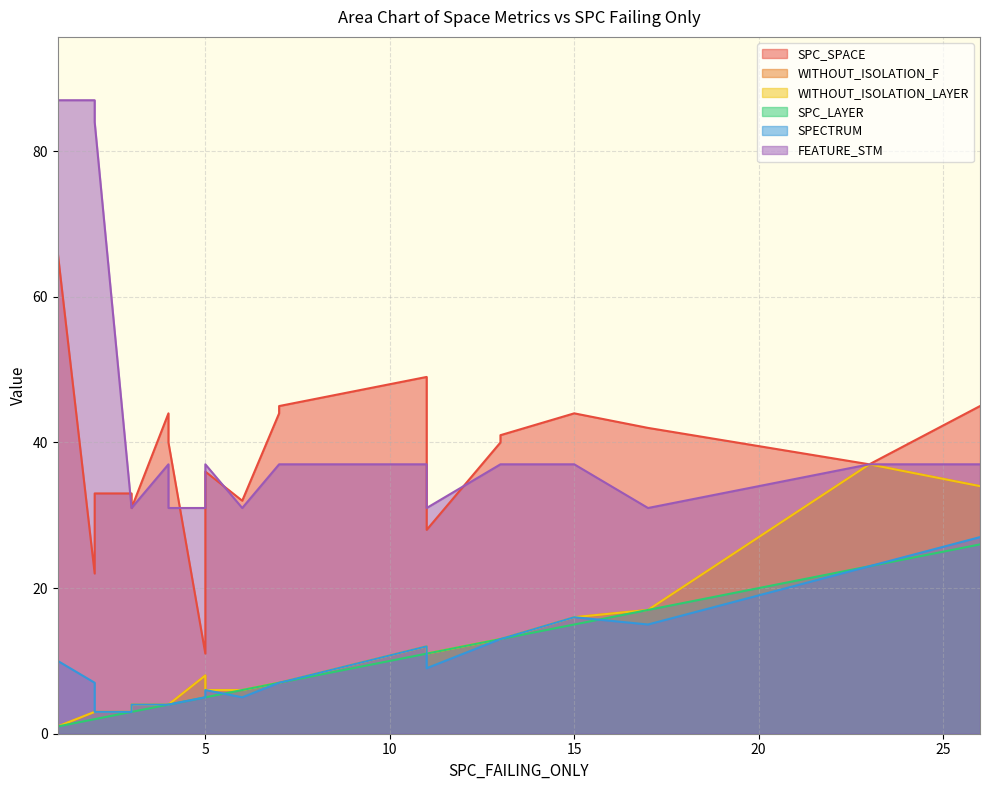

True or false: SPC_SPACE and SPECTRUM cross at least once.

False